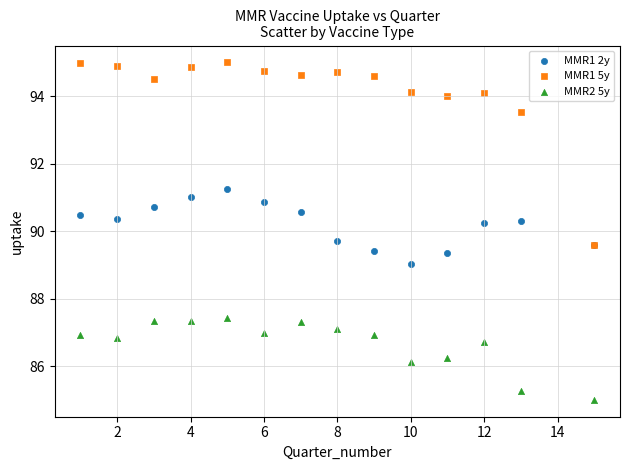

Which series reaches the minimum Y coordinate?

MMR2 5y